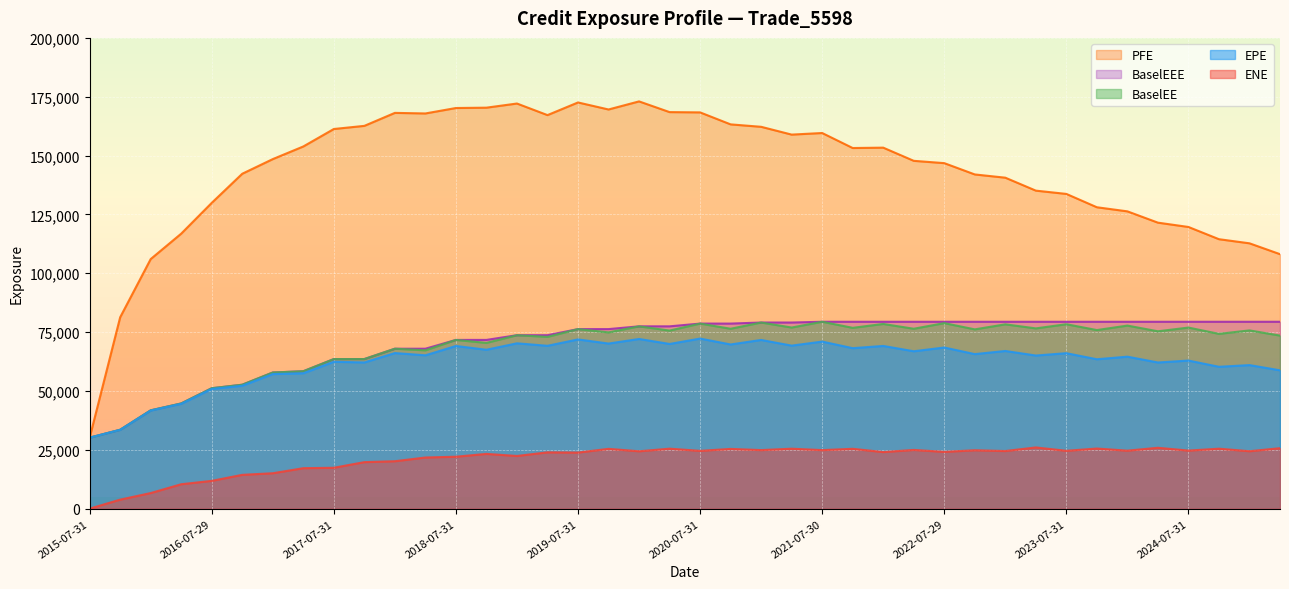

What is the sum of all BaselEEE values?

2816881.2